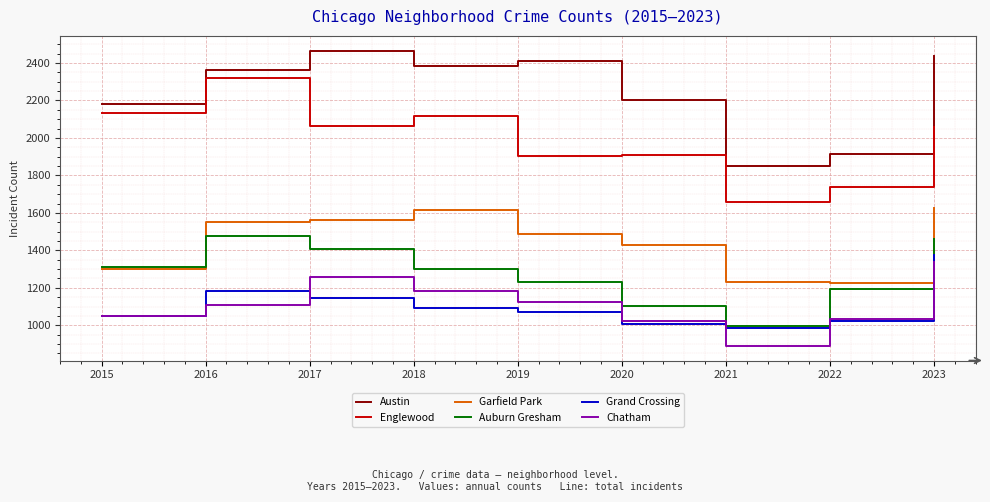

Is it true that Englewood equals 2117 at 2018?

True